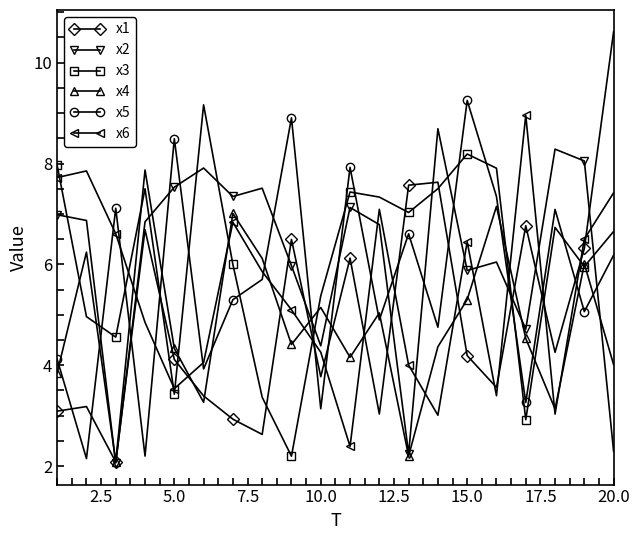

What is the value of the x2 point at the 1st from the left?

7.0